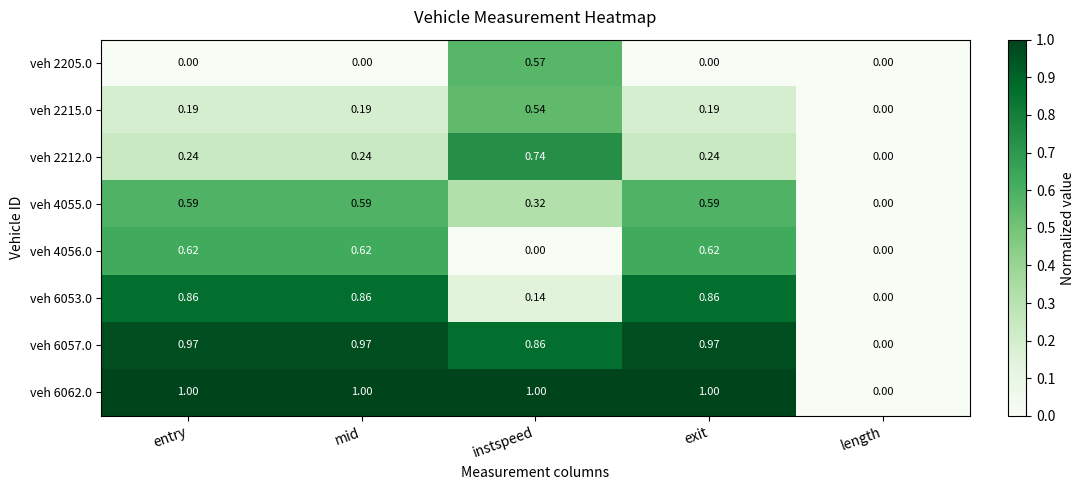

At which label does veh 2215.0 reach its peak?

instspeed